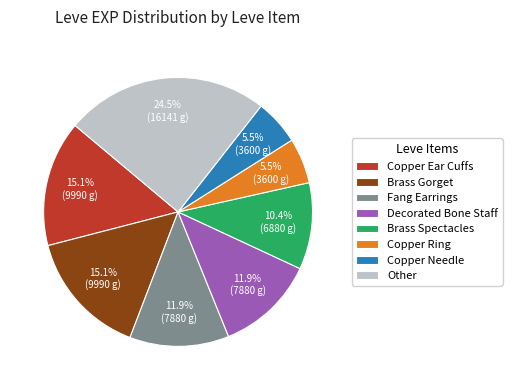

Is the sum of Decorated Bone Staff and Copper Ring greater than half?

No